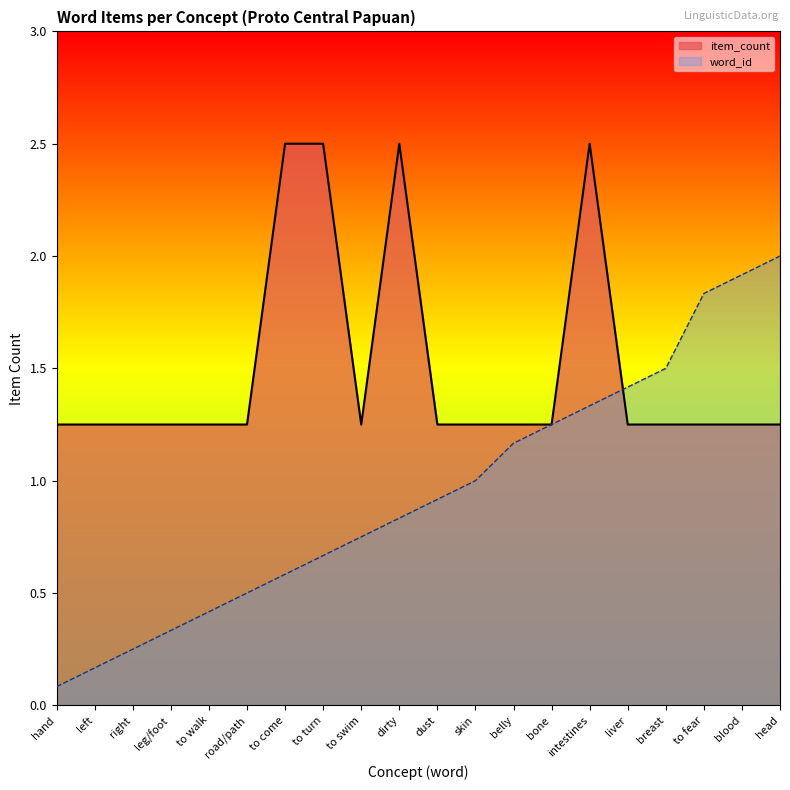

Read the item_count value at intestines.

2.5